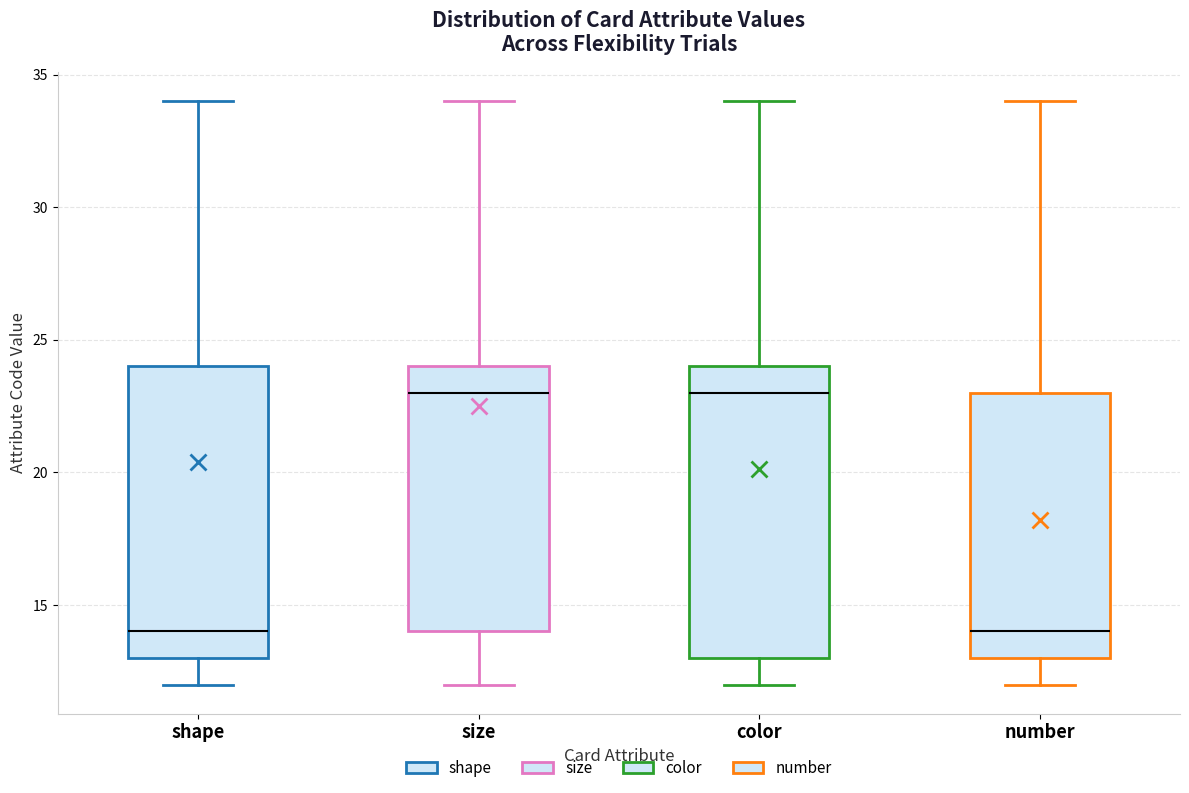

Reading left to right, read every box against the y-axis: the position of its median line, the range the box covers, and the ends of its whiskers. The values are not printed on the chart, so give them approximately, as read against the axis.

shape: median 14, box 13 to 24, whiskers 12 to 34
size: median 23, box 14 to 24, whiskers 12 to 34
color: median 23, box 13 to 24, whiskers 12 to 34
number: median 14, box 13 to 23, whiskers 12 to 34